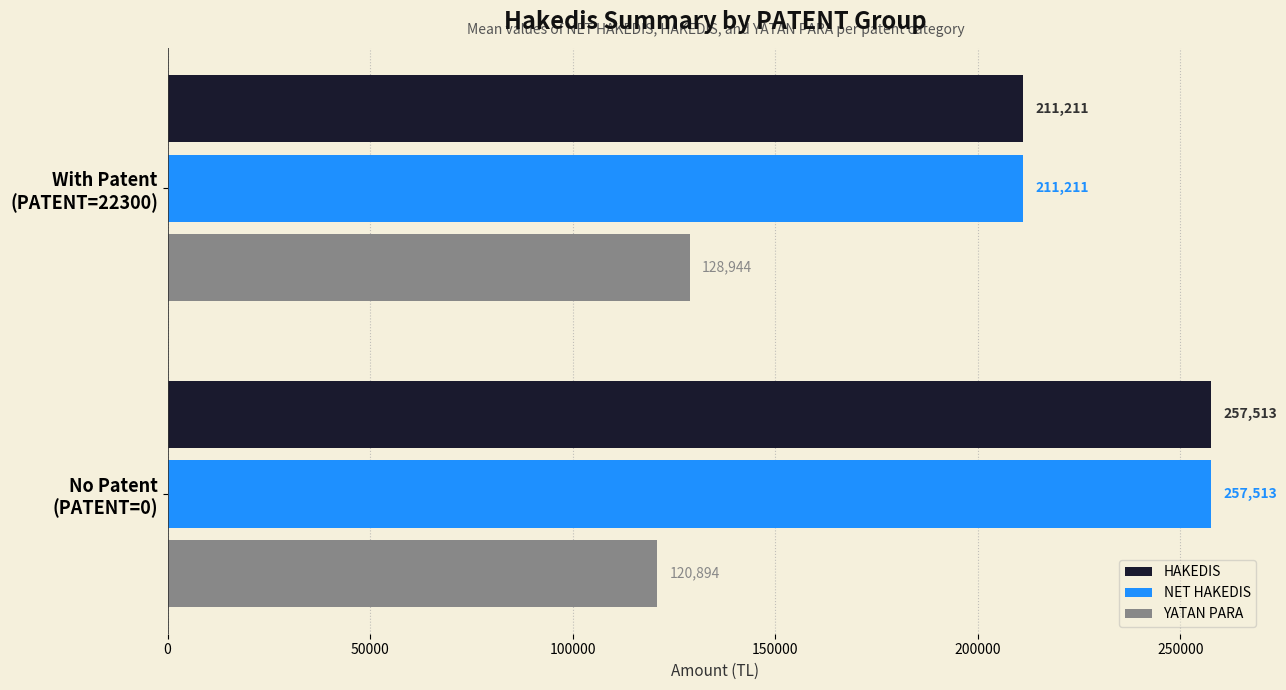

What is the smallest value displayed?

120894.7